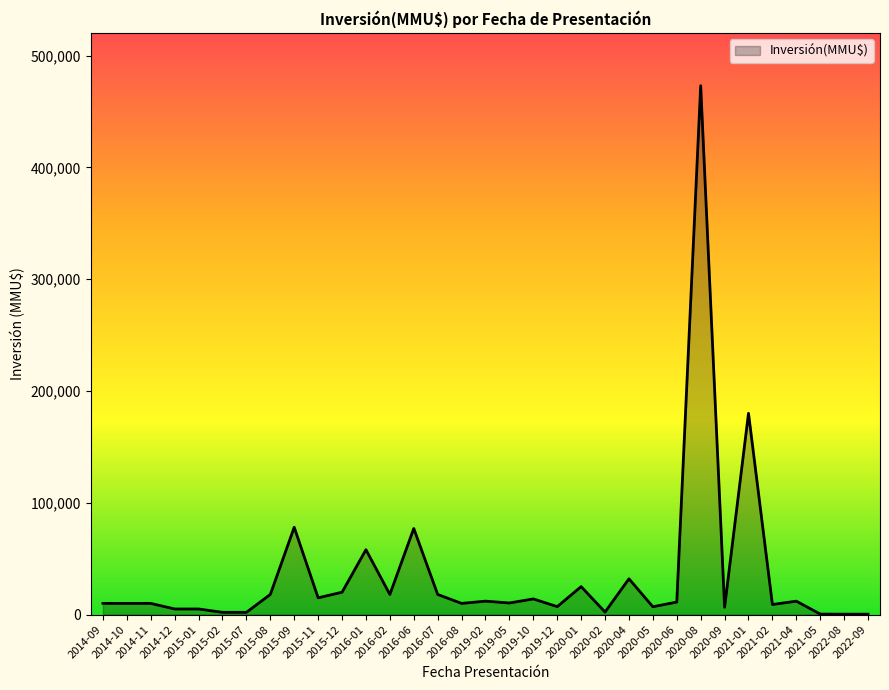

What is the difference between the values at 2021-01 and 2019-02?

168000